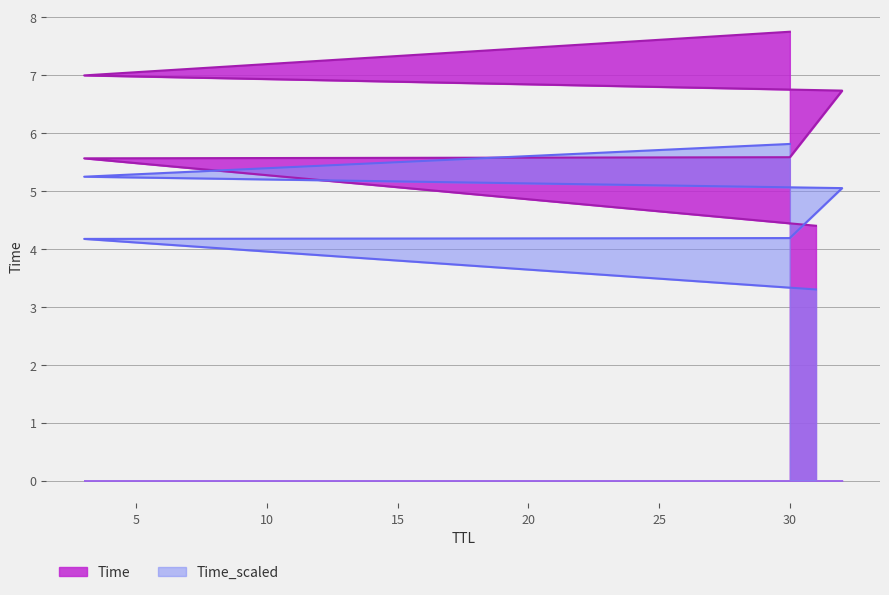

Where is the data nearest to the value 4?

3